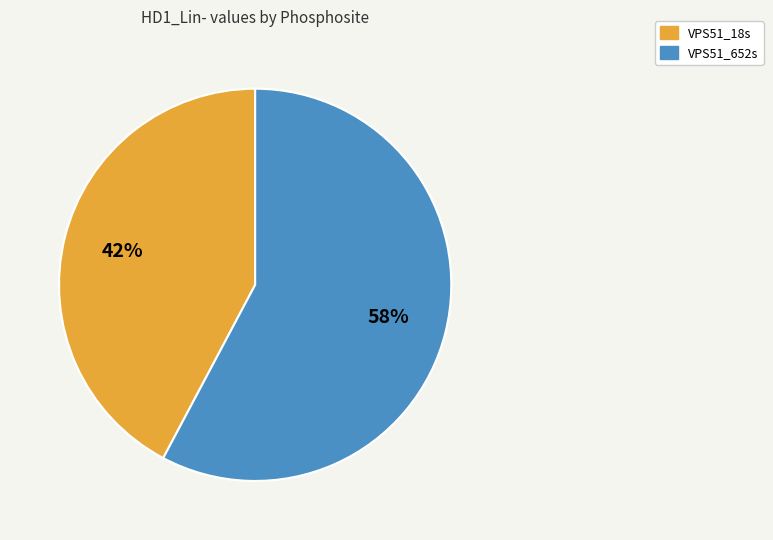

Rank the categories by value from highest to lowest.

VPS51_652s, VPS51_18s